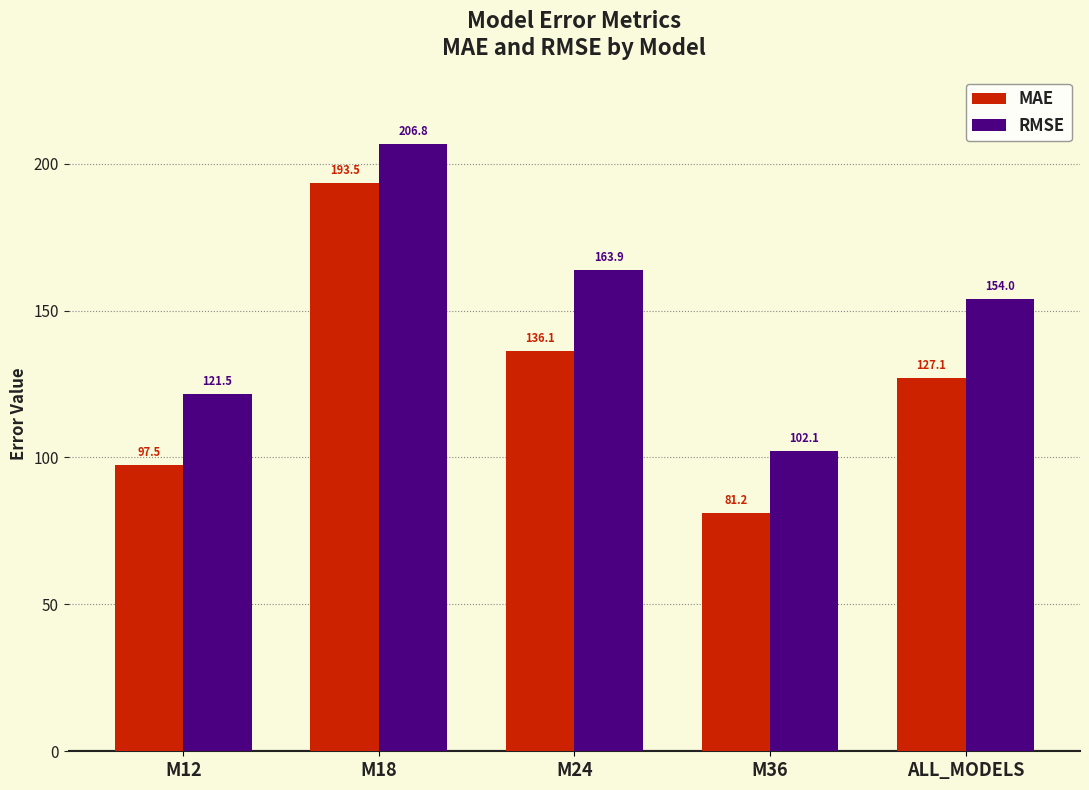

Does the chart contain any negative values?

No